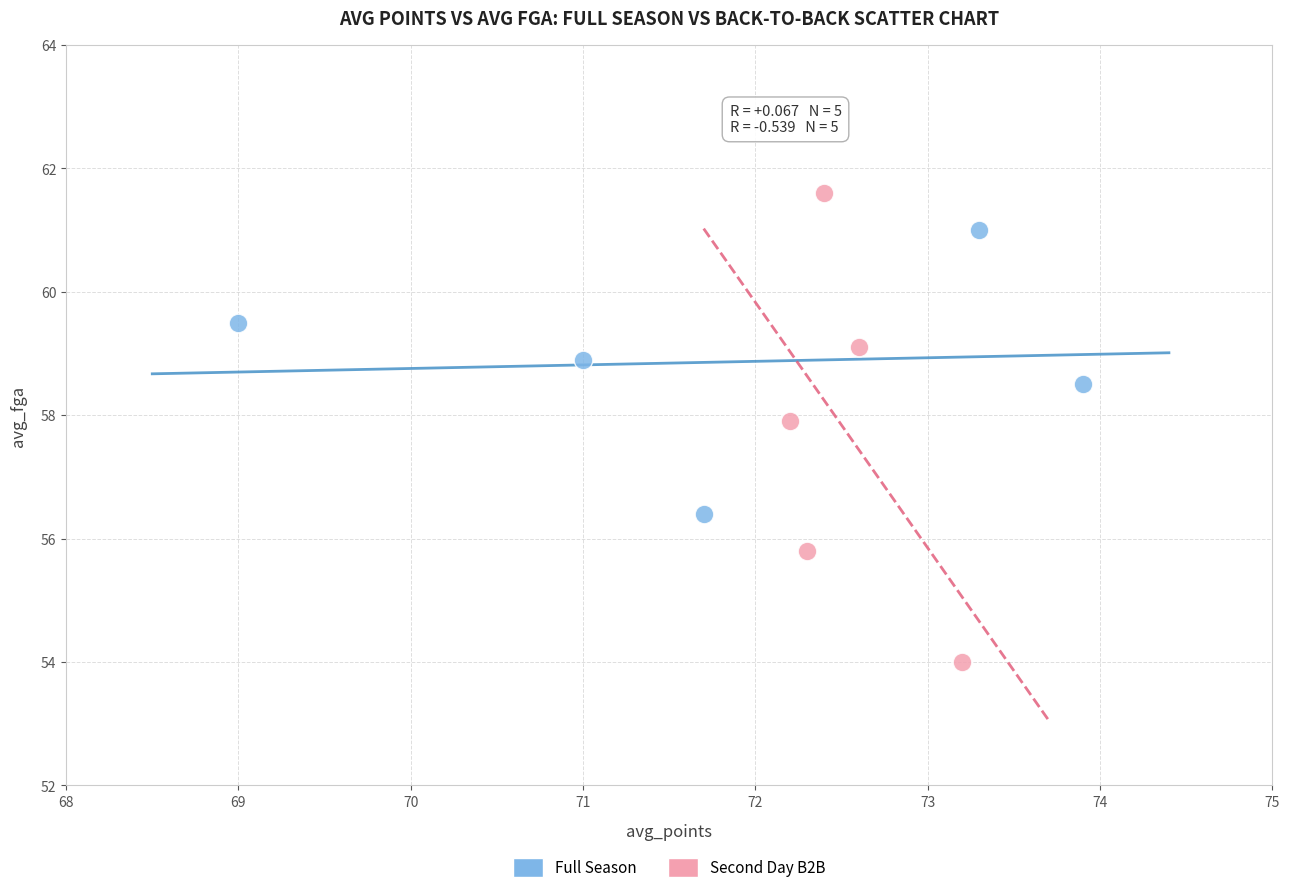

Which series reaches the minimum Y coordinate?

Second Day B2B